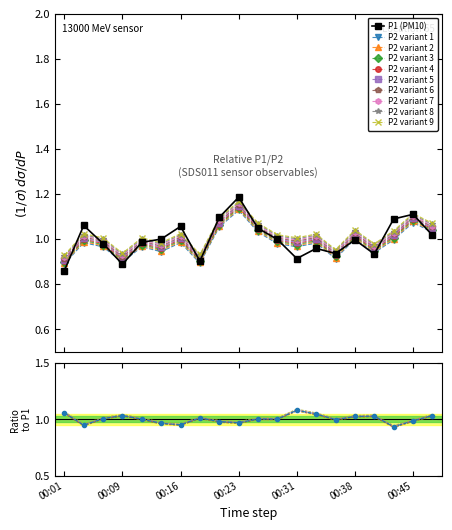

Rank the series at 00:06 from lowest to highest value.

P2, P1